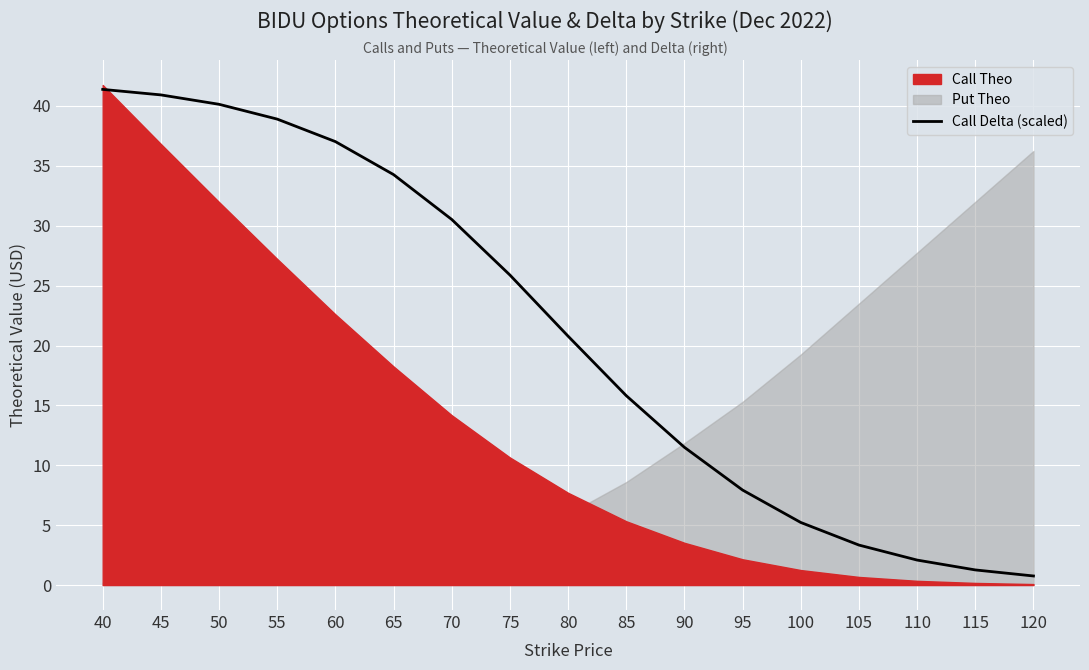

What is the sum of all values?

357.7